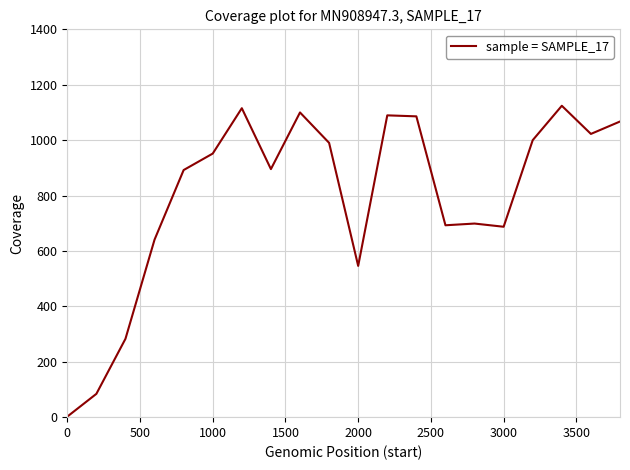

What is the greatest value displayed?

1124.1